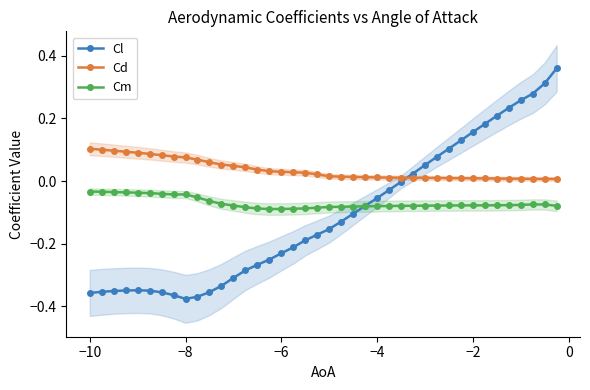

Is it true that Cl equals -0.1 at −6?

False